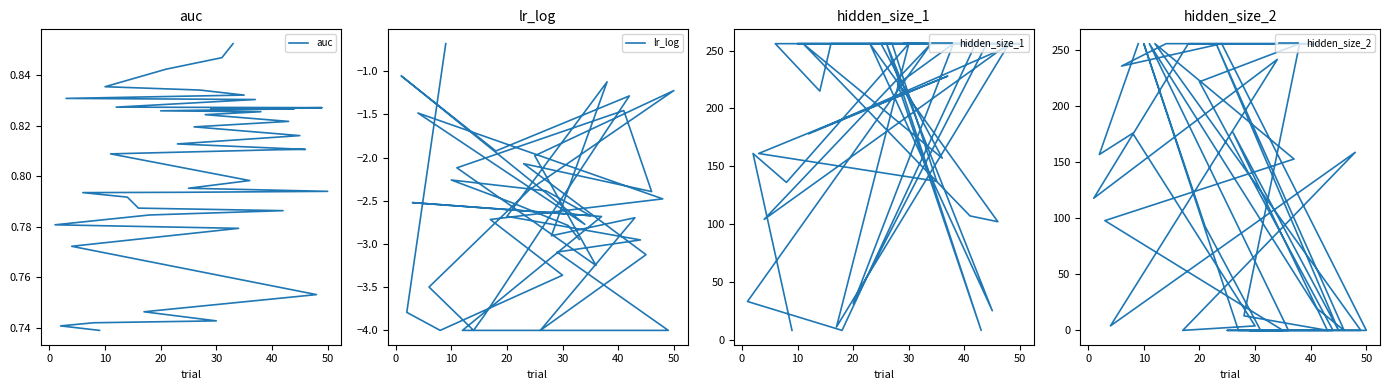

Which series has the widest spread of values?

hidden_size_2